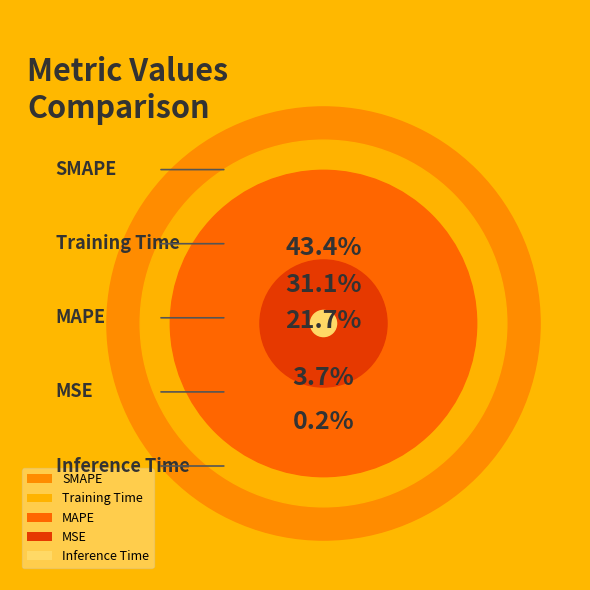

The MSE slice represents 4% of the pie. True or false?

True